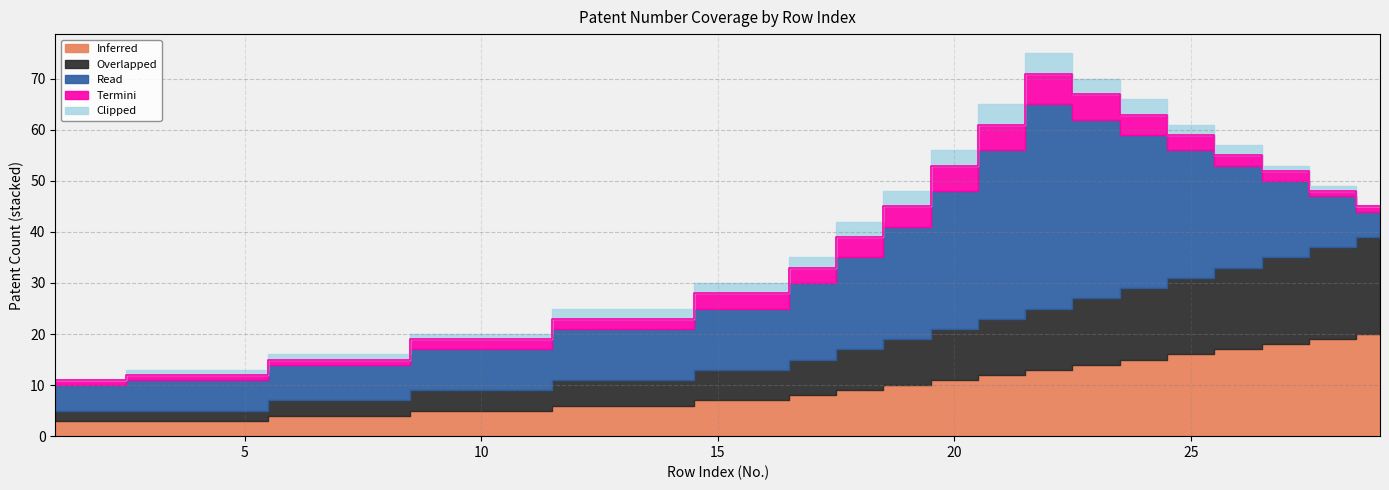

After their last crossing, which series has the higher values: Read or Overlapped?

Overlapped